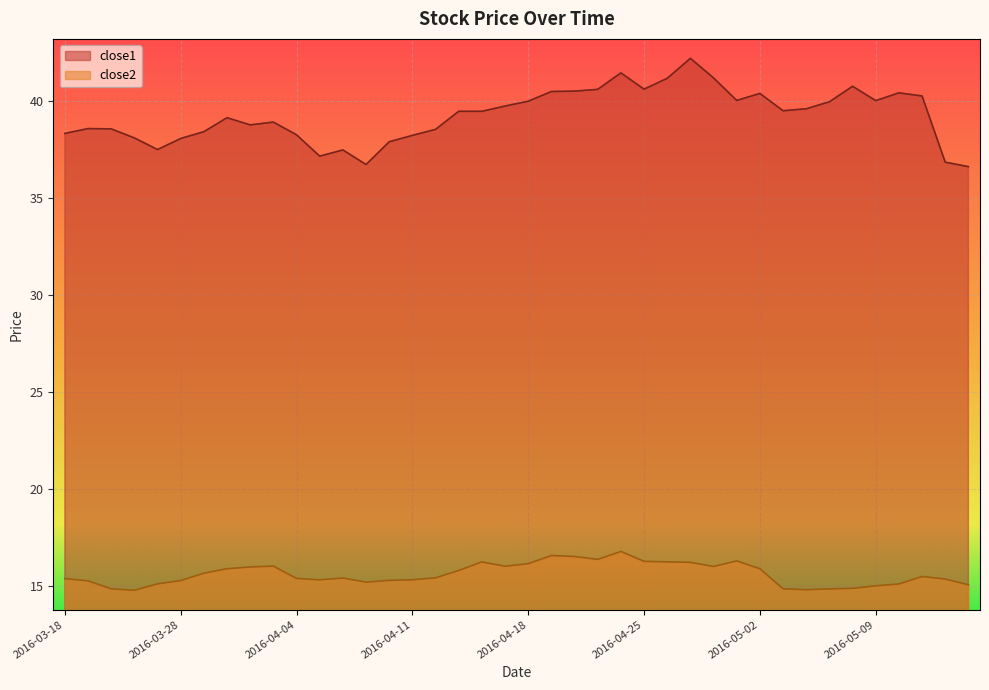

Is it true that close2 equals 15.3 at 2016-03-28?

True